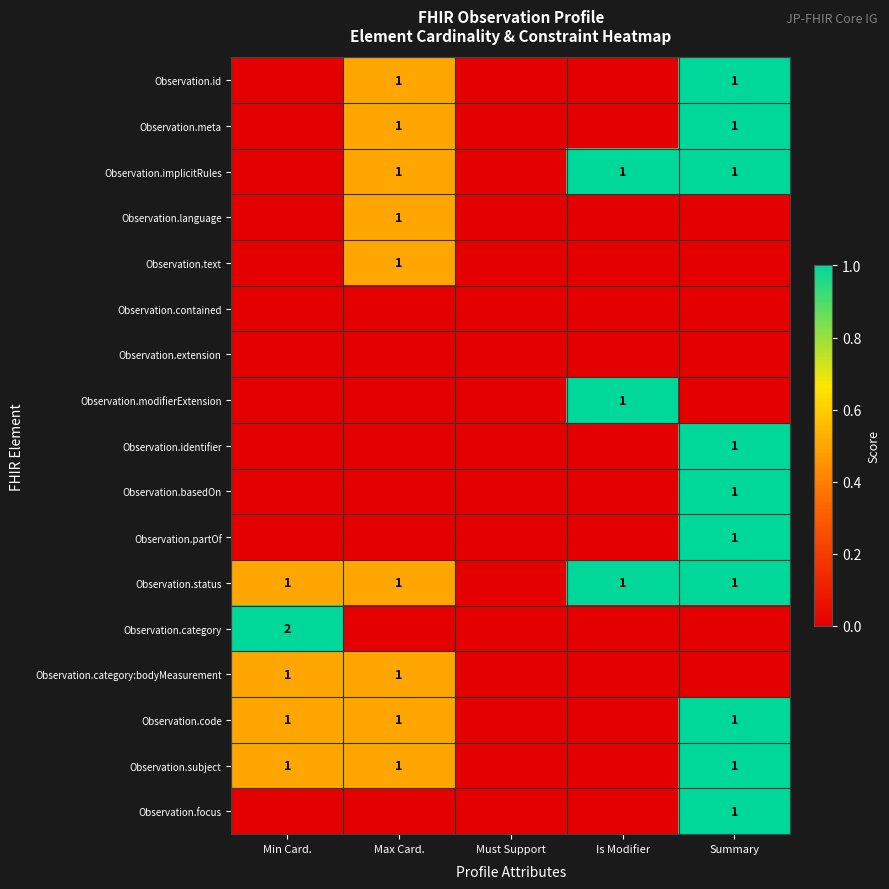

The Observation.language series shows 0 at Max Card.. True or false?

False